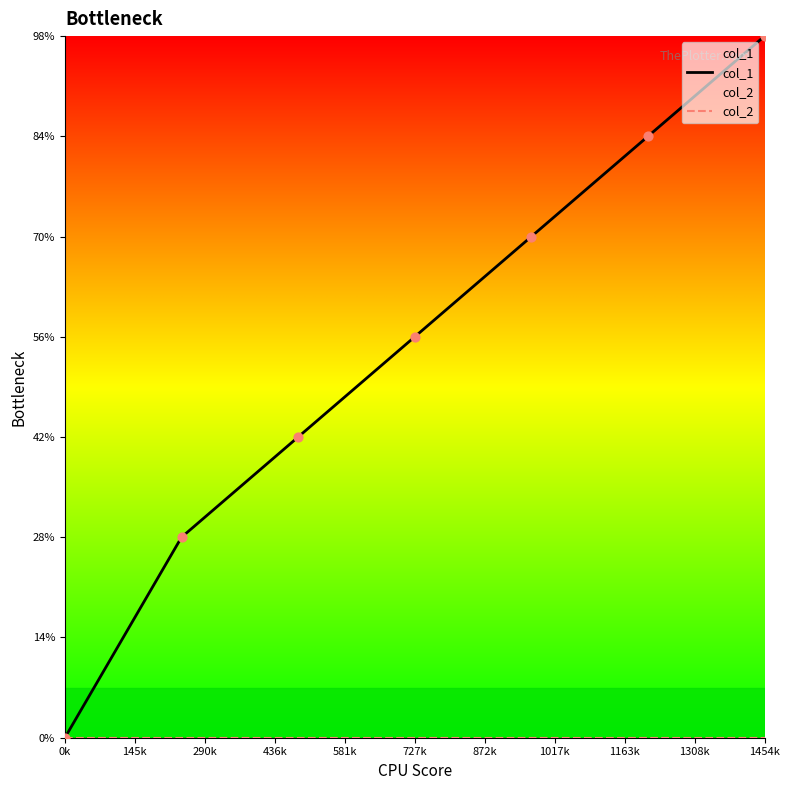

At how many categories does at least one series exceed 1?

6